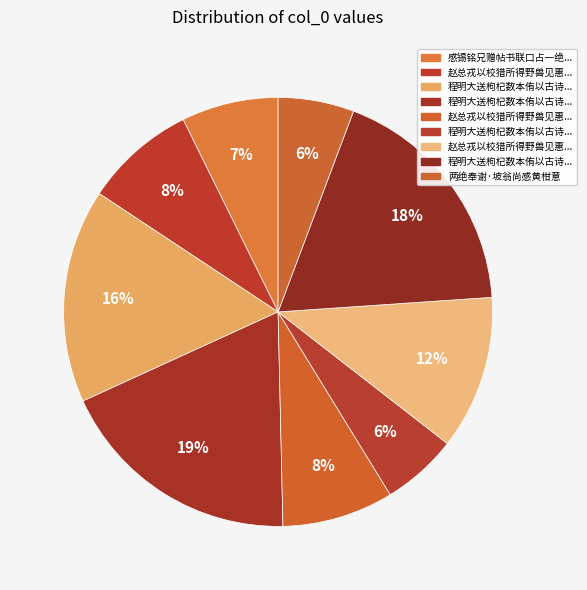

How many segments does this pie chart have?

9